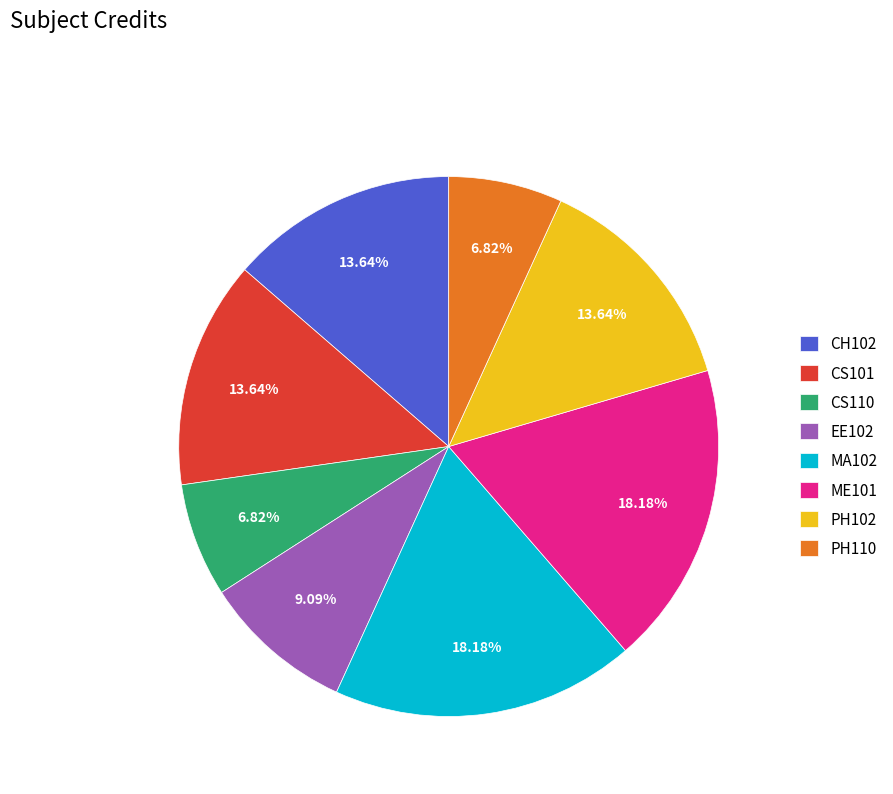

To the nearest percent, what portion does PH110 represent?

7%